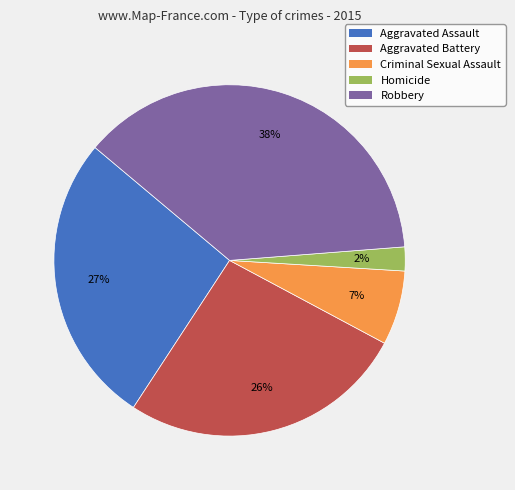

True or false: Homicide accounts for 13% of the total.

False